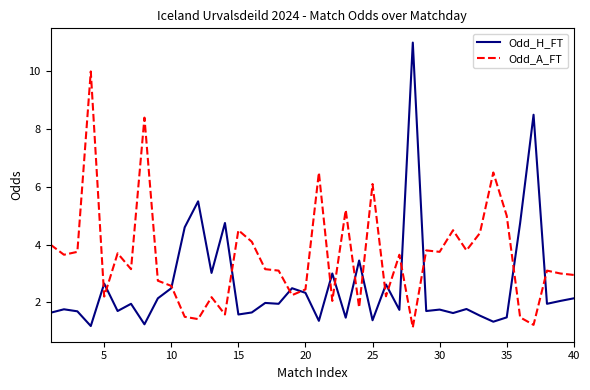

True or false: Odd_H_FT has more than 1 points higher than both neighbors.

True